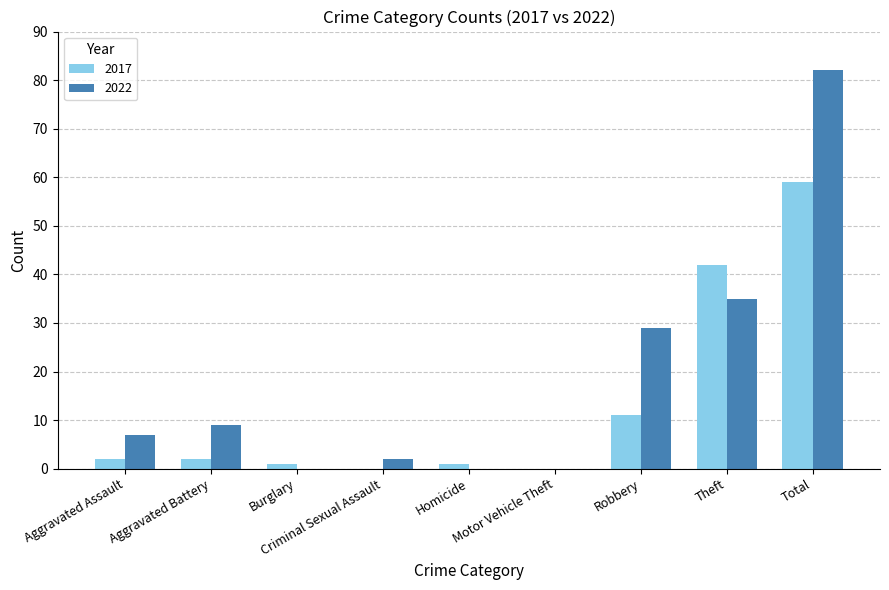

What are all the series names shown in the legend?

2017, 2022